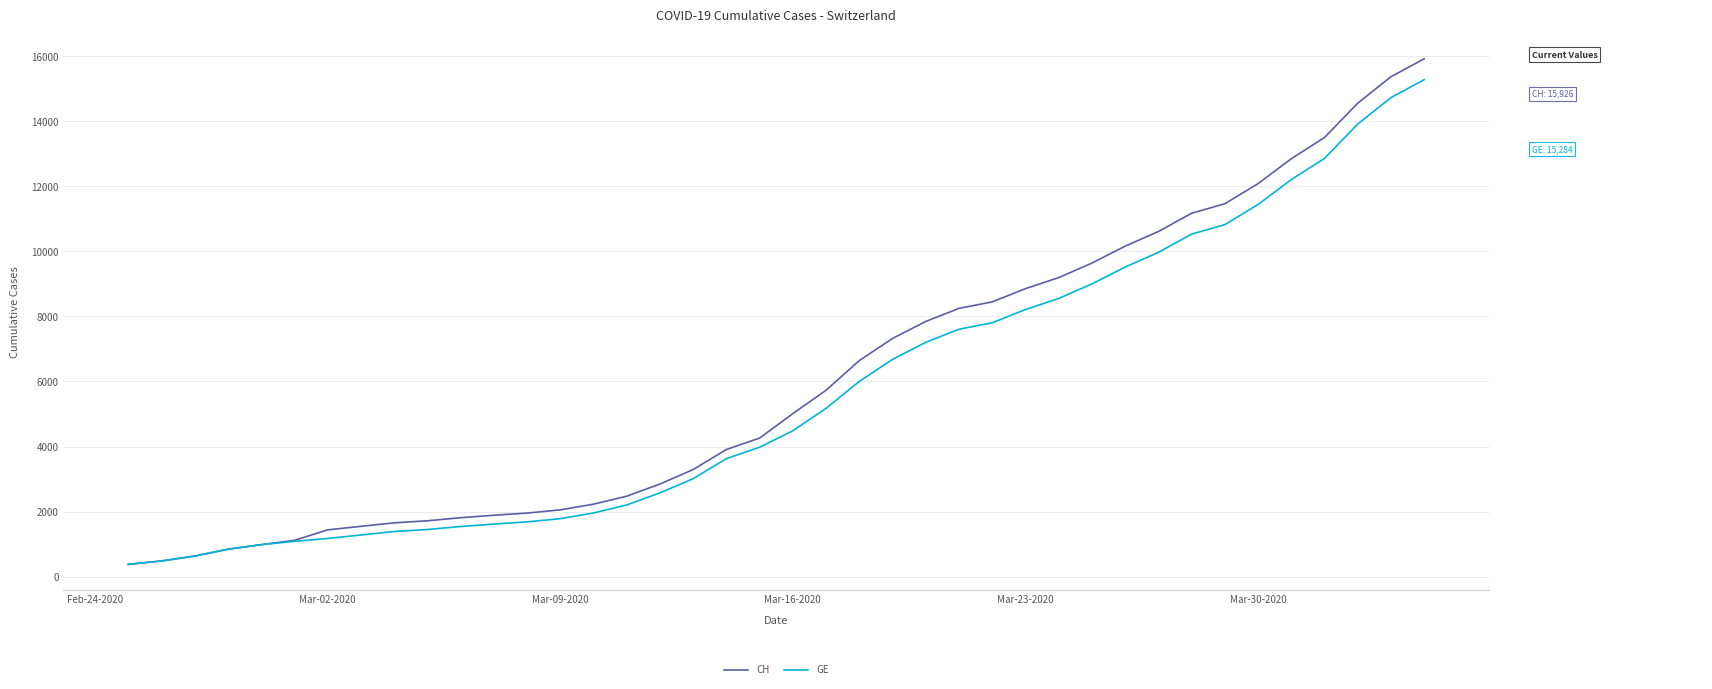

Which series has the largest range (max minus min)?

CH